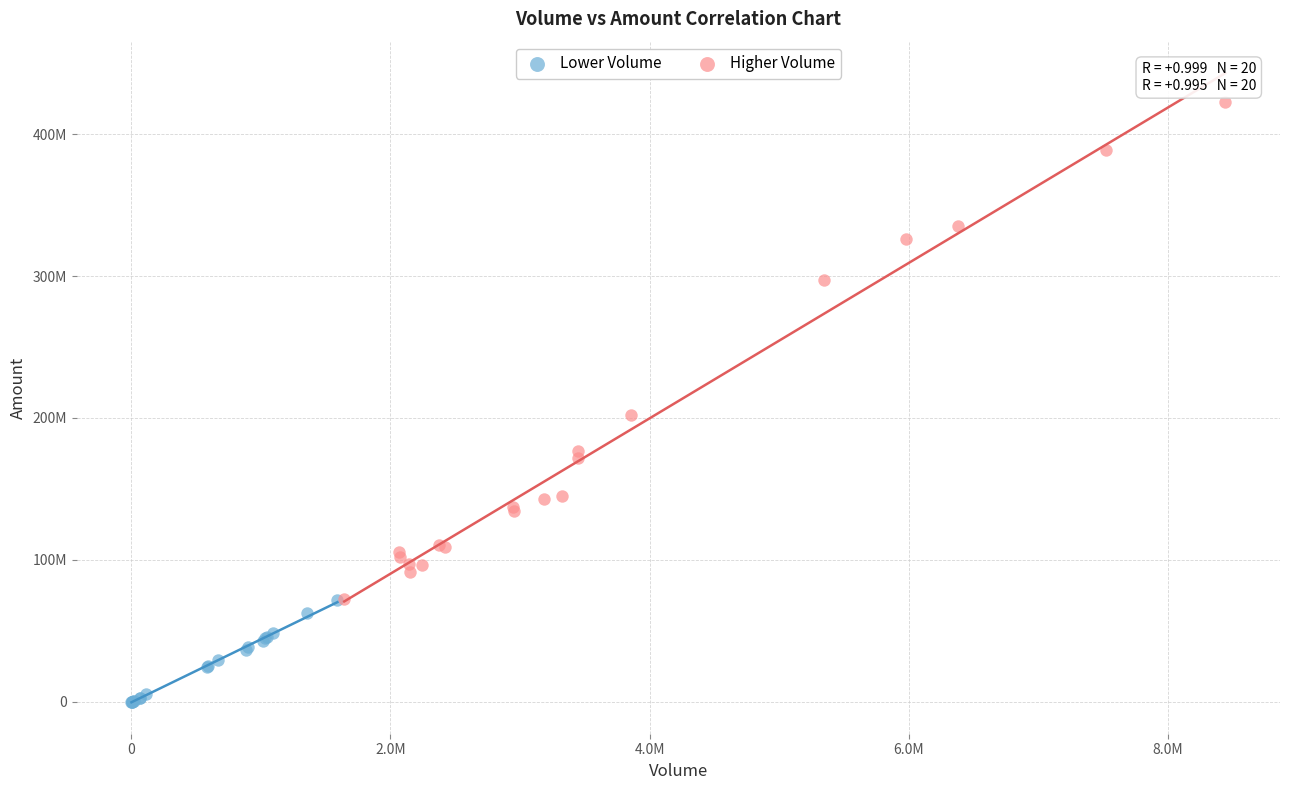

Which series reaches the maximum Y coordinate?

Higher Volume